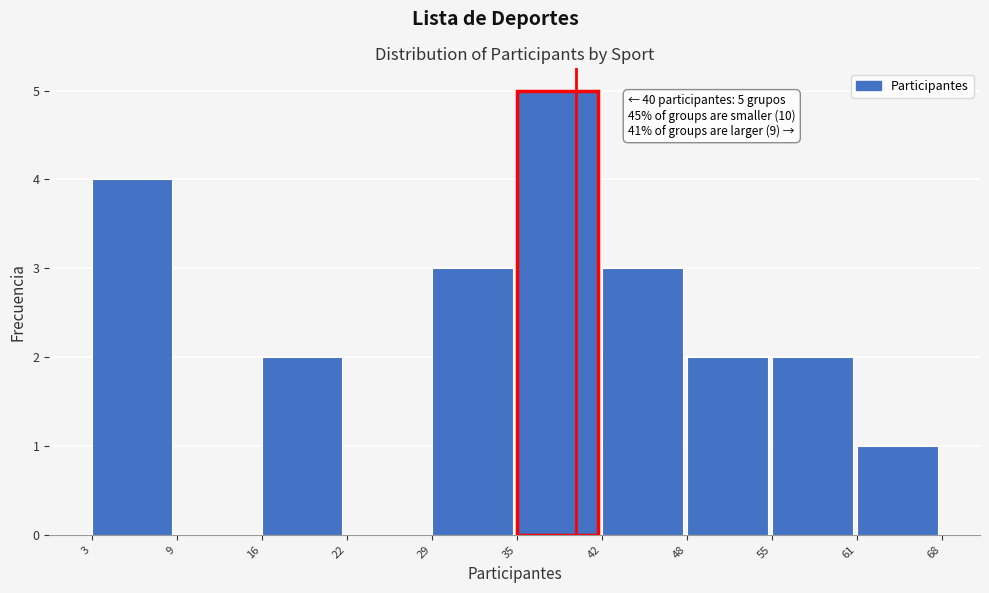

Which range on the x-axis has the tallest bar?

35 to 42